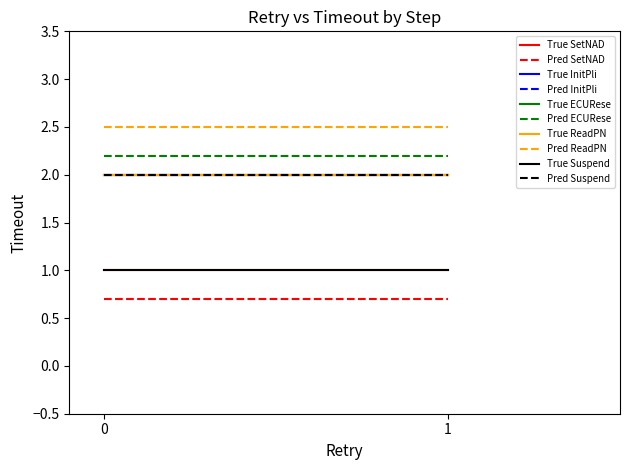

What is the approximate value of Timeout_Retry1 at 4?

2